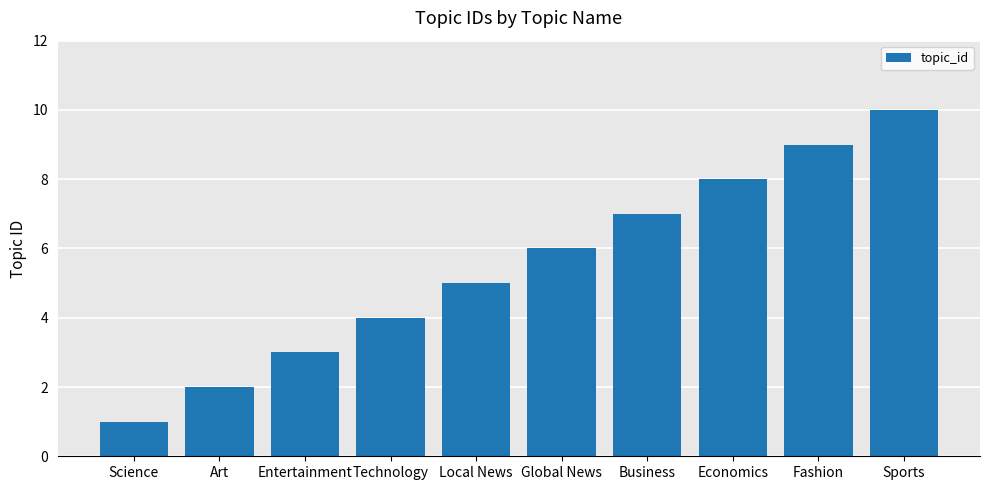

Between Science and Local News, which is larger?

Local News